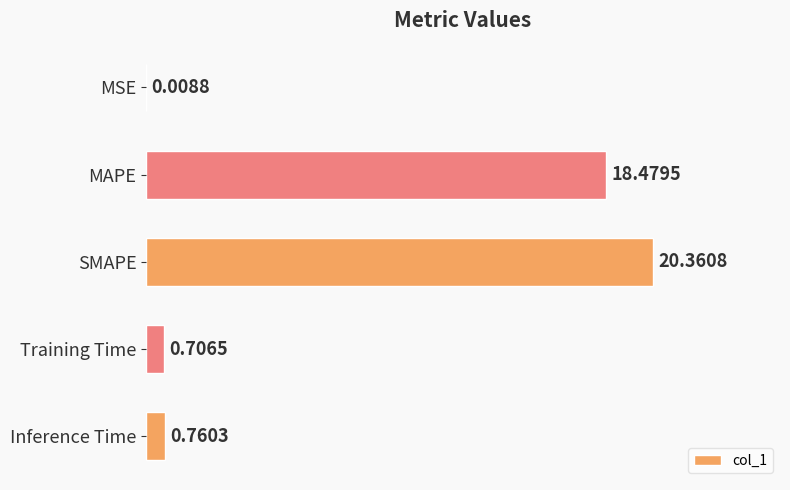

Which label corresponds to the largest value in the chart?

SMAPE